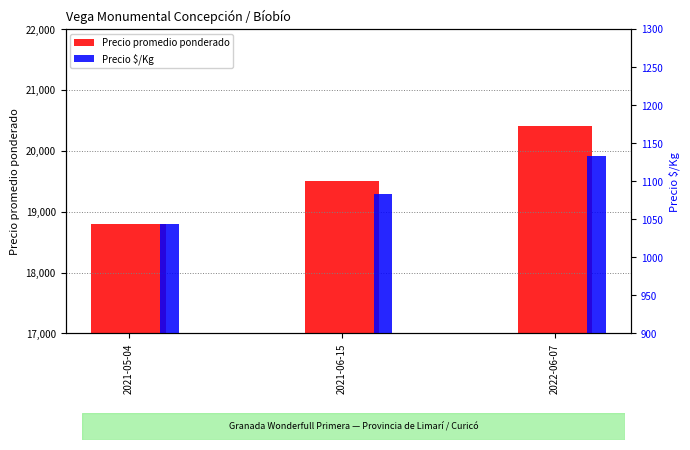

What is the total value across all series at 2022-06-07?

21533